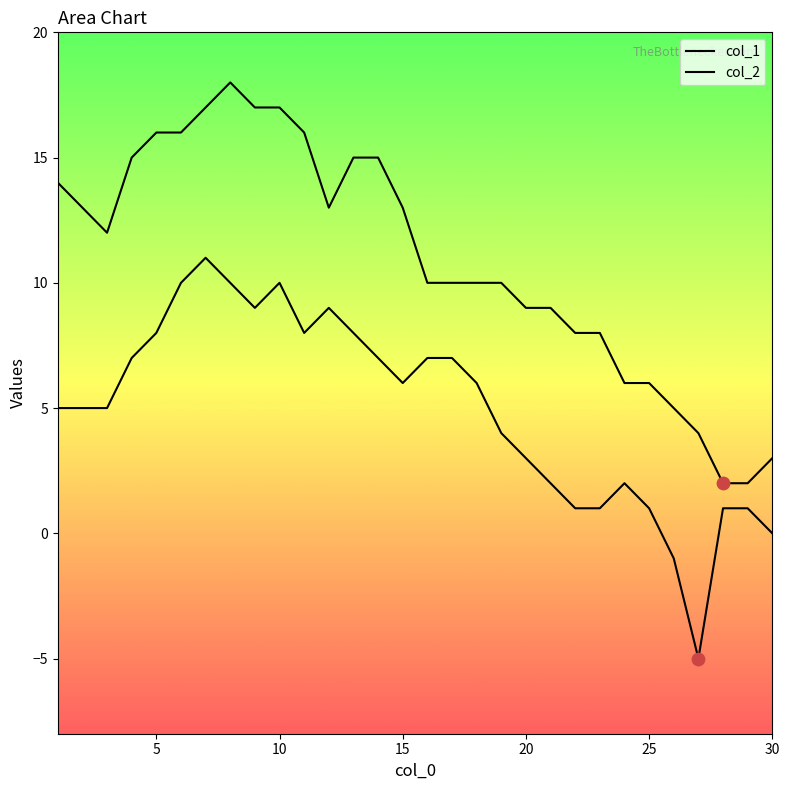

Which series reaches the minimum Y coordinate?

col_2